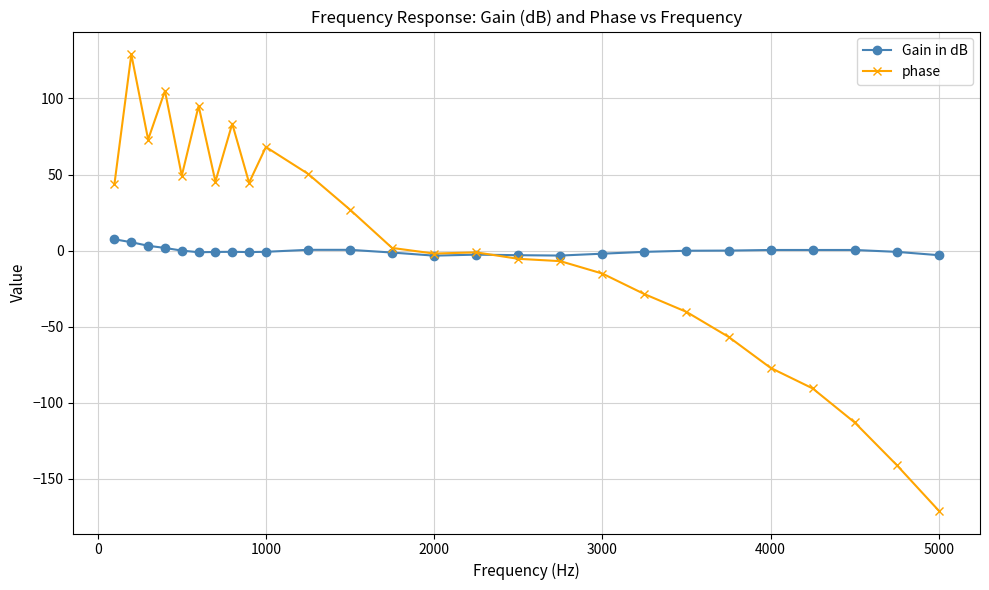

List the series in order of their peak value, highest first.

phase, Gain in dB